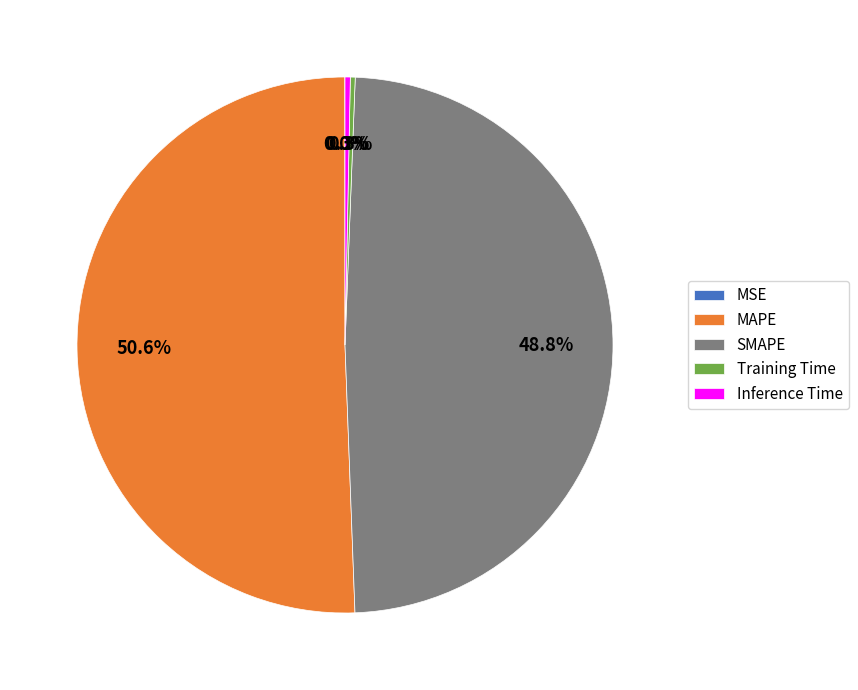

Do MAPE and SMAPE together represent more than half of the pie?

Yes